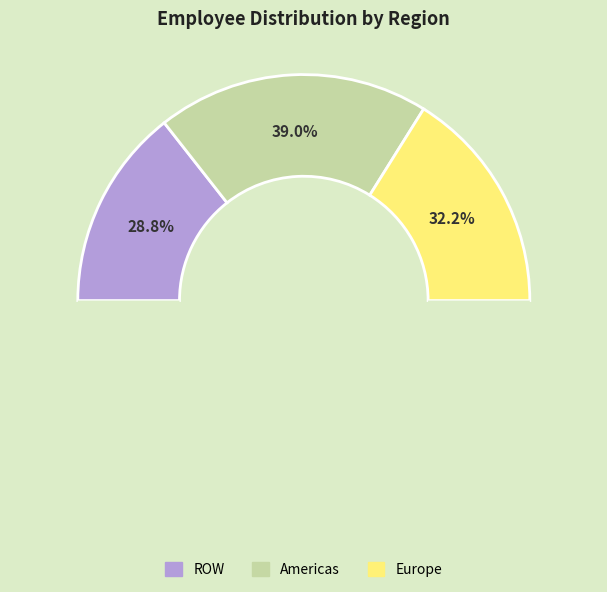

To the nearest percent, what percentage of the pie is Europe?

32%